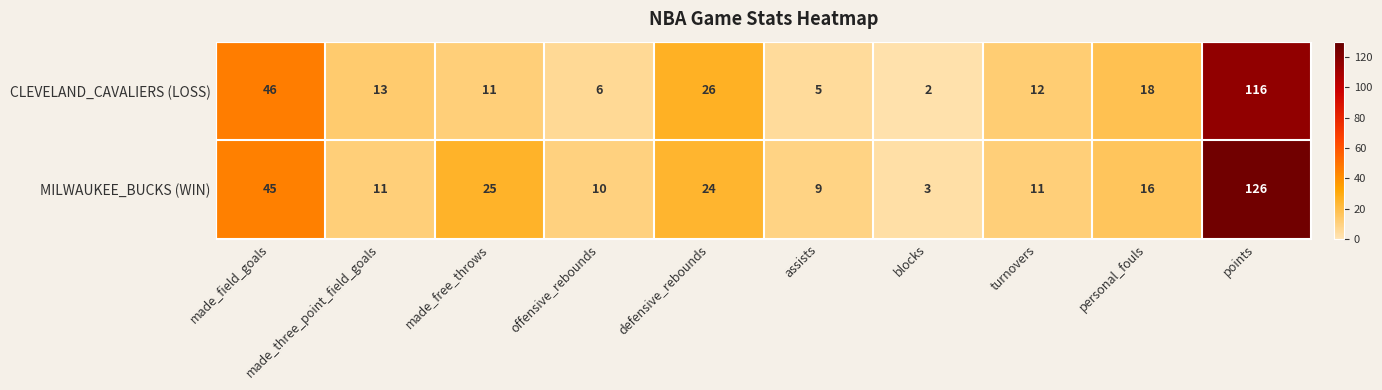

Which series has the widest spread of values?

MILWAUKEE_BUCKS (WIN)